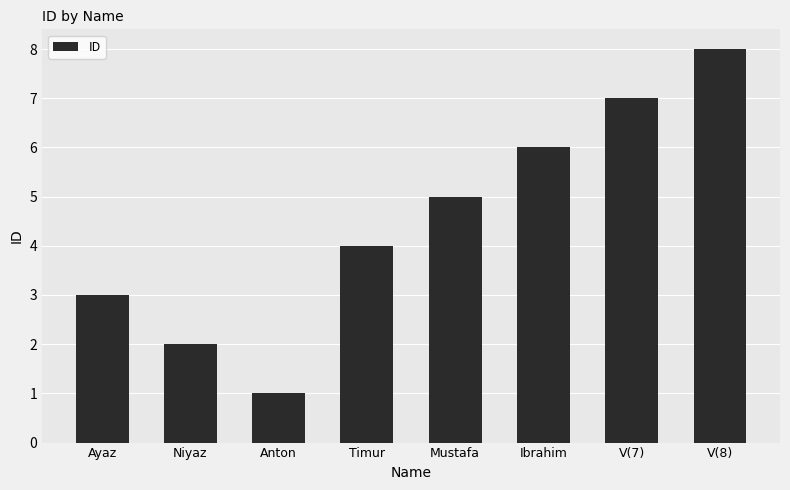

At which category does the chart reach its peak across all series?

V(8)